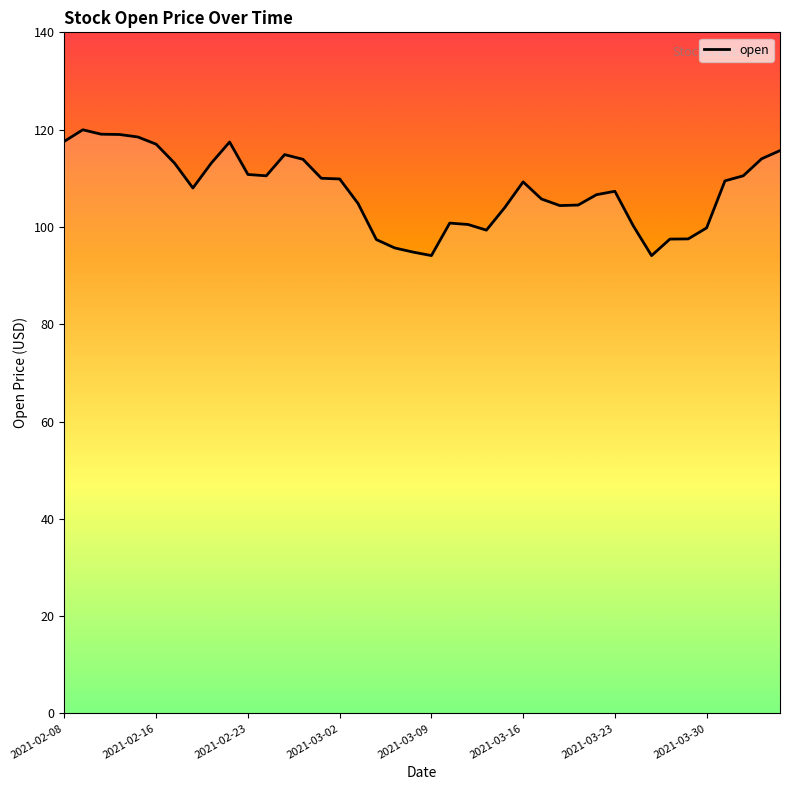

What is the maximum value shown in the chart?

120.0